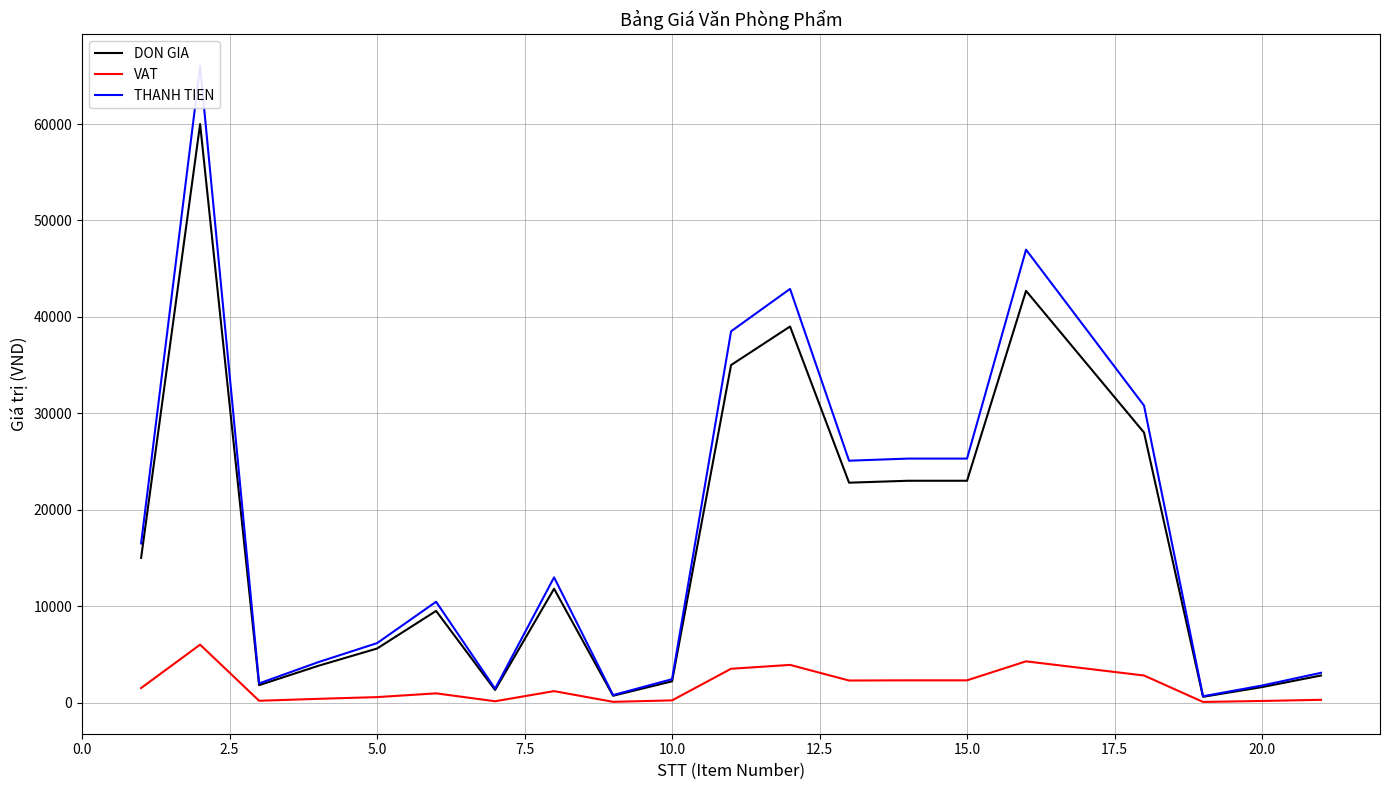

True or false: THANH TIEN and VAT intersect in this chart.

False